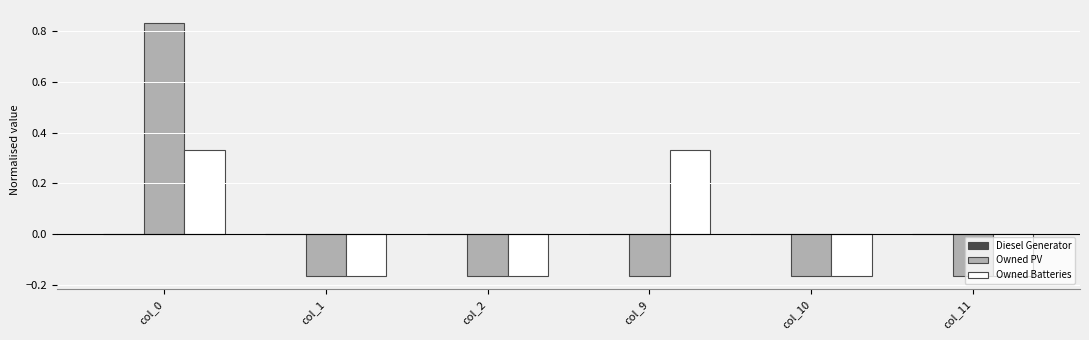

Count the number of categories in the chart.

6